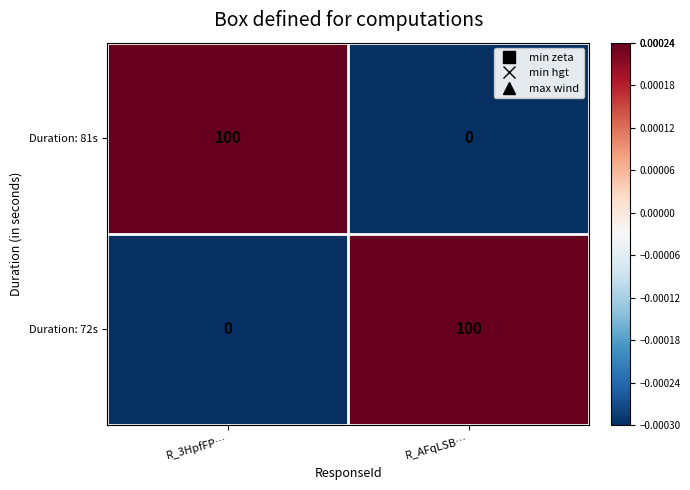

What is the approximate value of Duration: 81s at R_3HpfFP…, to the nearest 10?

100